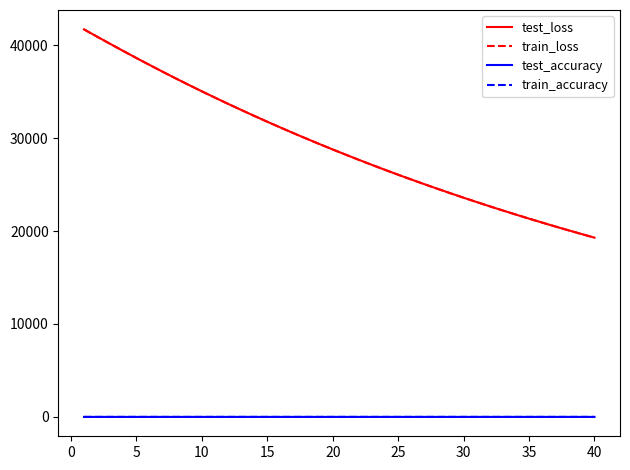

What is the highest value of the train_accuracy series?

1.0